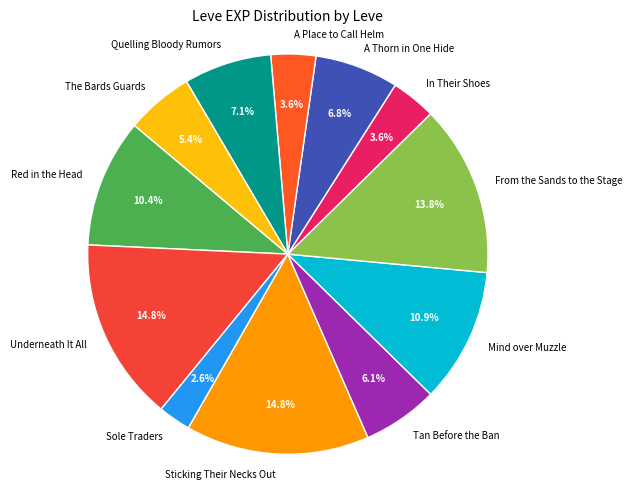

Approximately how many times larger is the value at The Bards Guards compared to Underneath It All?

0.4